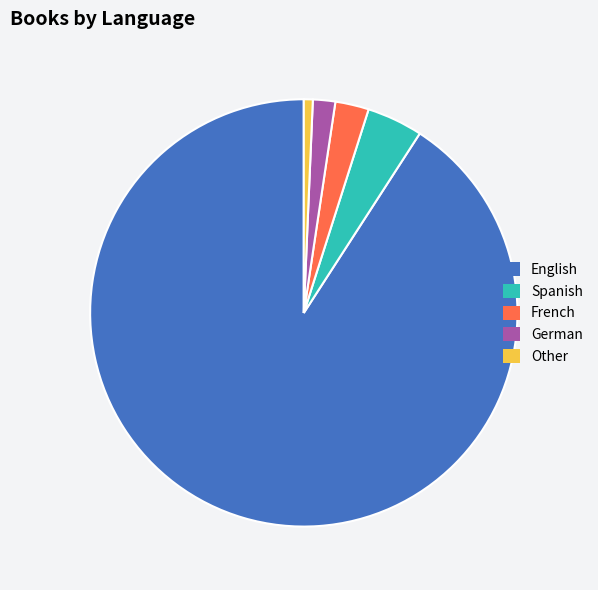

True or false: English accounts for 91% of the total.

True